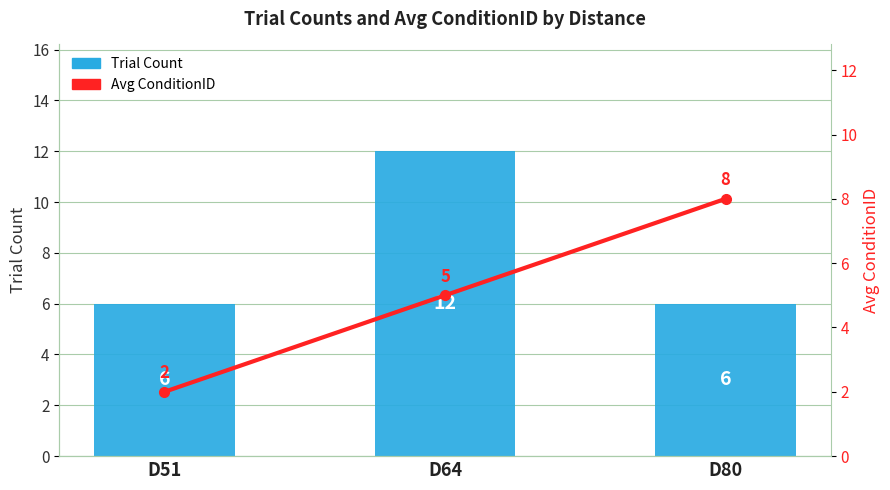

Which series has the largest range (max minus min)?

Trial Count